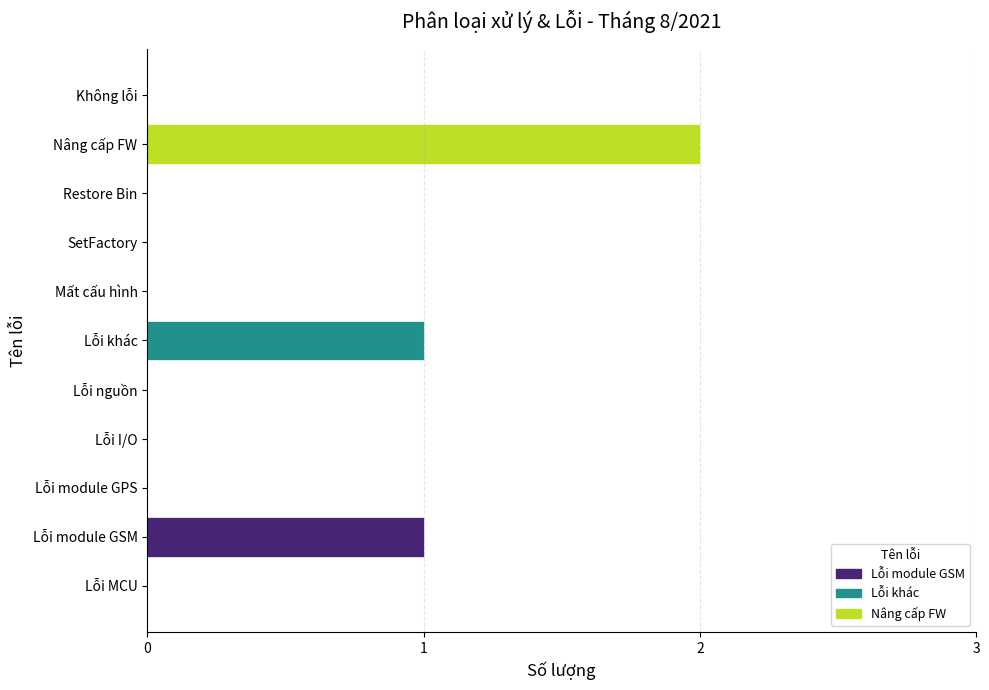

The value at Lỗi module GPS is -1. True or false?

False